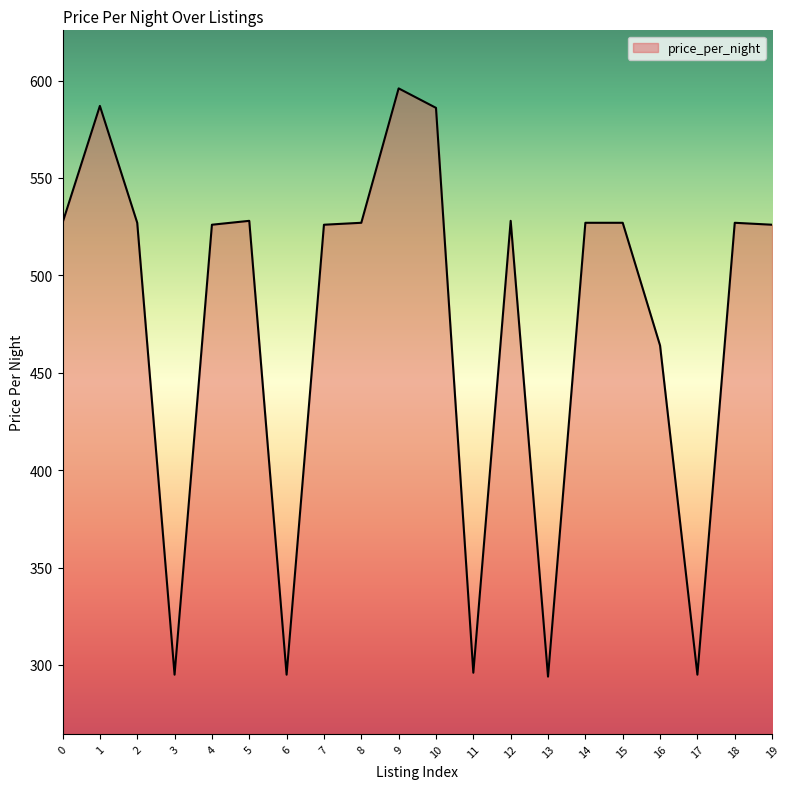

What is the maximum value shown in the chart?

596